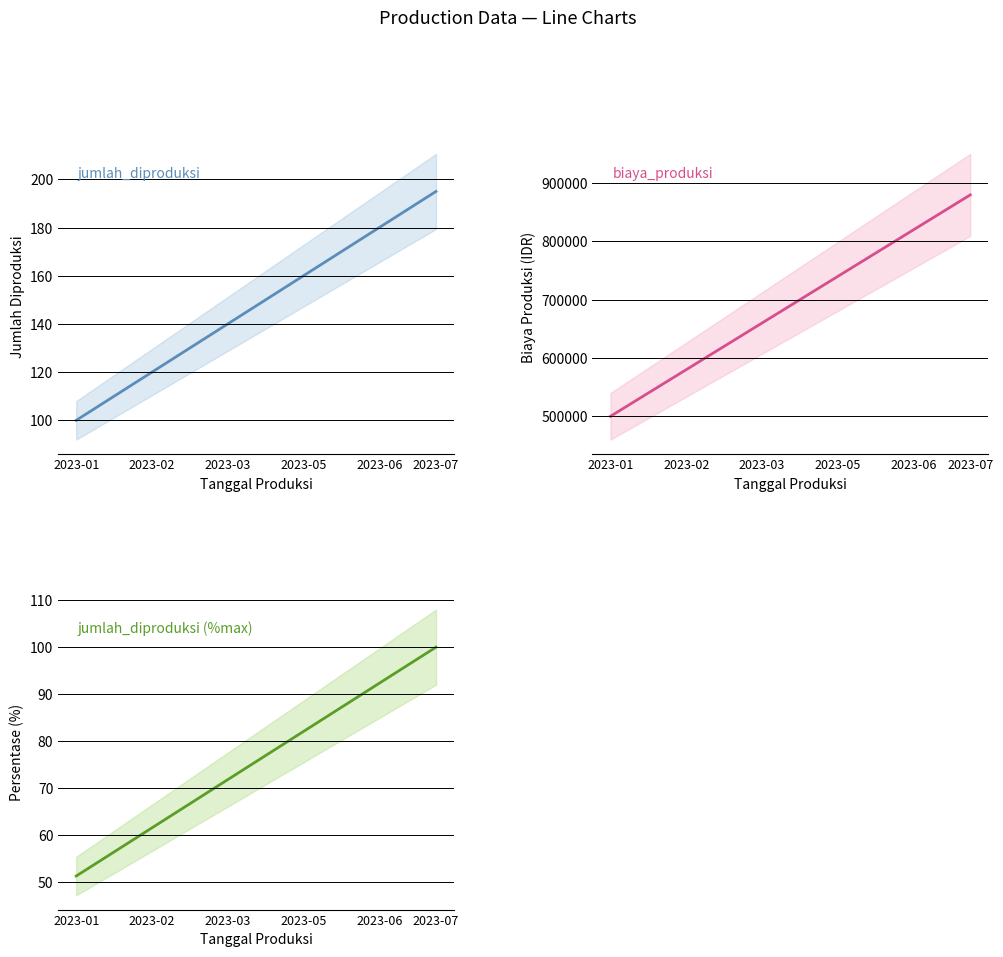

True or false: jumlah_diproduksi and jumlah_diproduksi (%max) cross at least once.

False